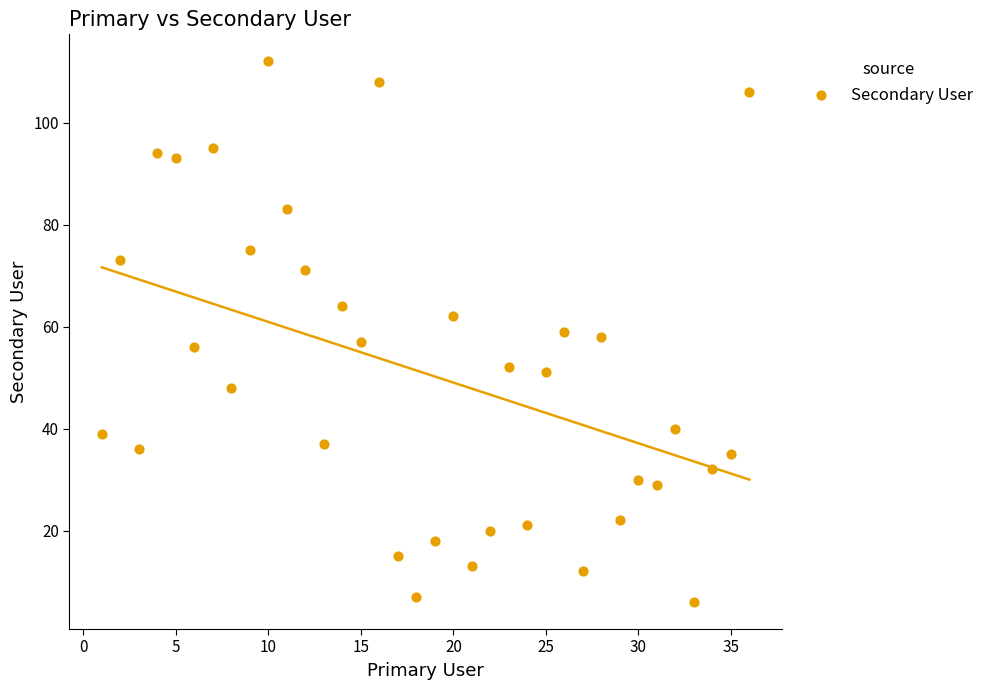

What is the range of X values (max minus min)?

35